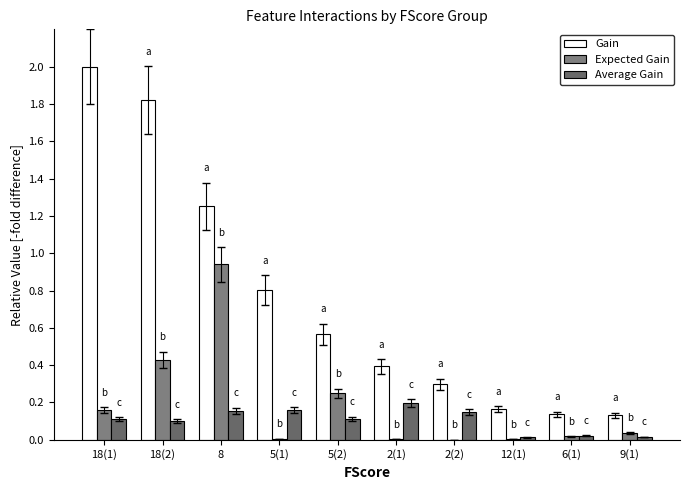

At which category is the sum across all series the highest?

18(2)